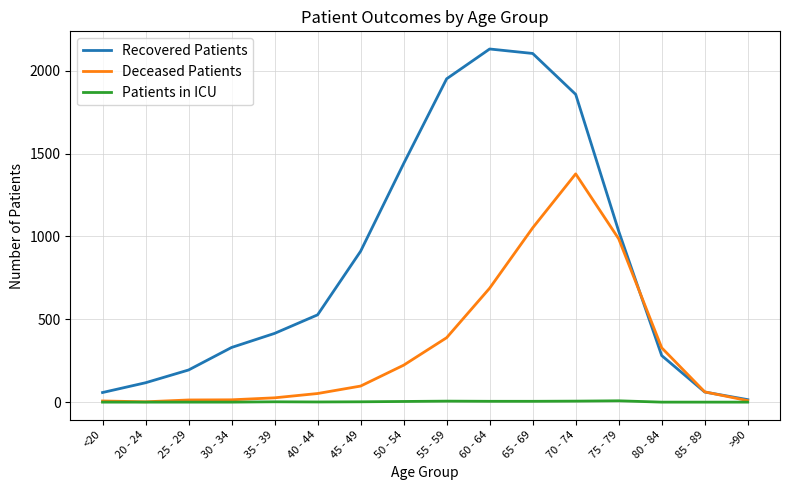

Count the number of data series in this chart.

3